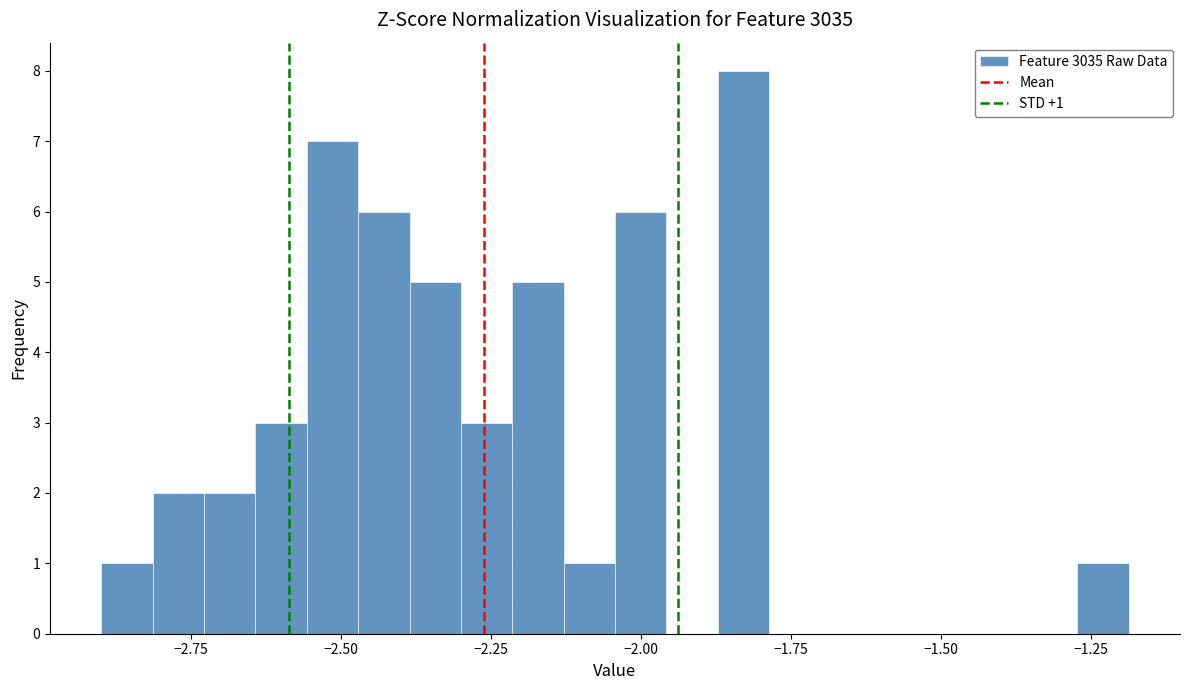

Read against the x-axis, roughly where is the centre of the tallest bar?

-1.85